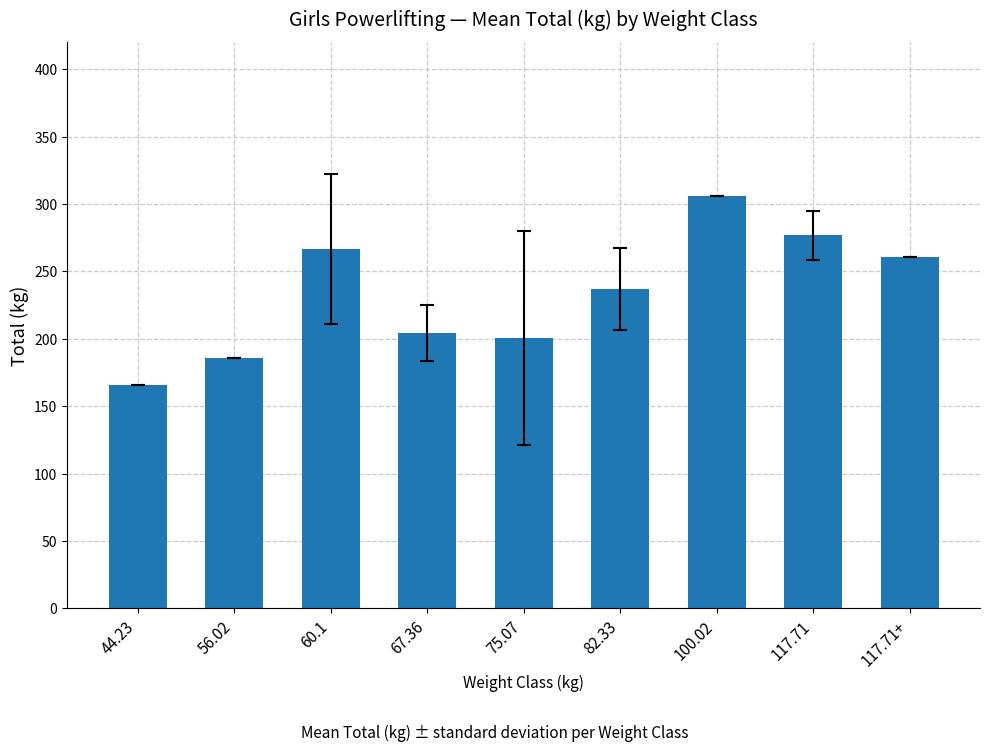

Reading left to right, extract all data points from this chart.

165.6	186.0	266.5	204.6	200.5	237.0	306.2	276.7	260.8